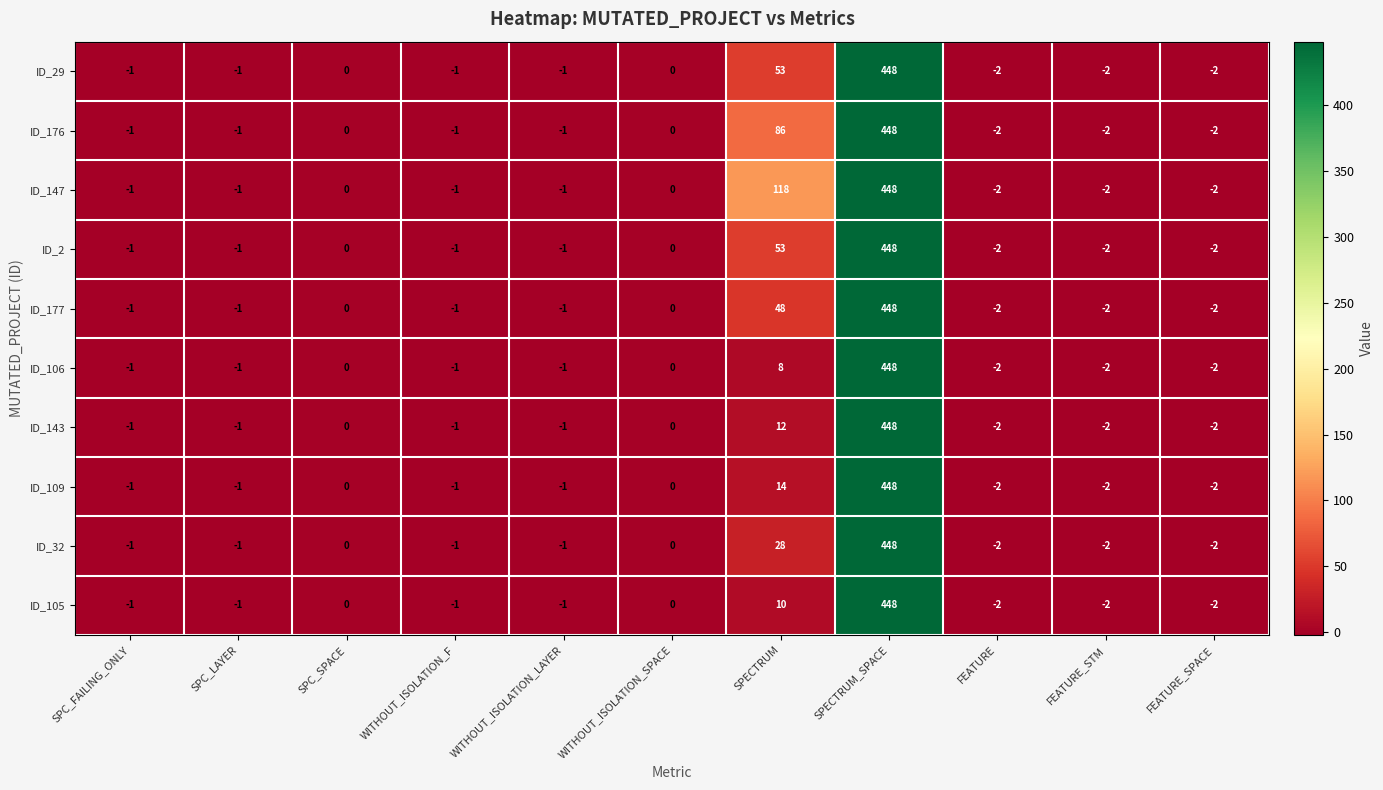

Is it true that ID_106 equals -237 at WITHOUT_ISOLATION_SPACE?

False